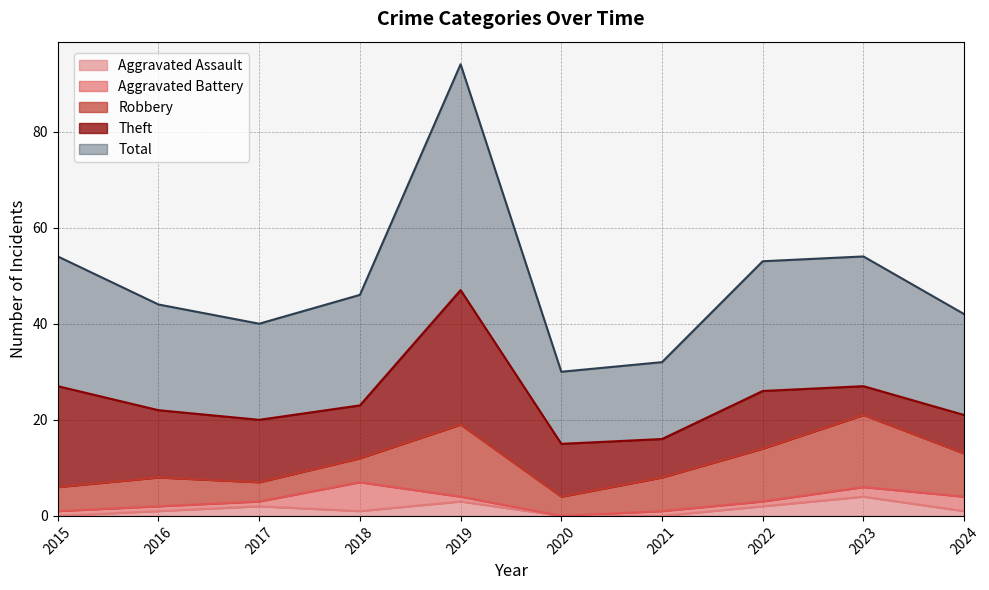

Reading left to right, what are all the values shown in this chart?

Aggravated Assault: 2015=0	2016=1	2017=2	2018=1	2019=3	2020=0	2021=0	2022=2	2023=4	2024=1
Aggravated Battery: 2015=1	2016=1	2017=1	2018=6	2019=1	2020=0	2021=1	2022=1	2023=2	2024=3
Robbery: 2015=5	2016=6	2017=4	2018=5	2019=15	2020=4	2021=7	2022=11	2023=15	2024=9
Theft: 2015=21	2016=14	2017=13	2018=11	2019=28	2020=11	2021=8	2022=12	2023=6	2024=8
Total: 2015=27	2016=22	2017=20	2018=23	2019=47	2020=15	2021=16	2022=27	2023=27	2024=21